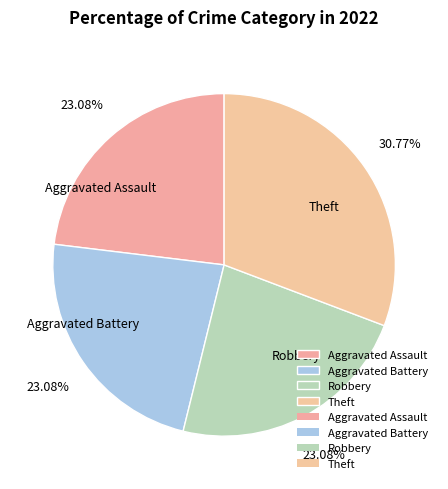

Which has a higher value, Aggravated Assault or Theft?

Theft